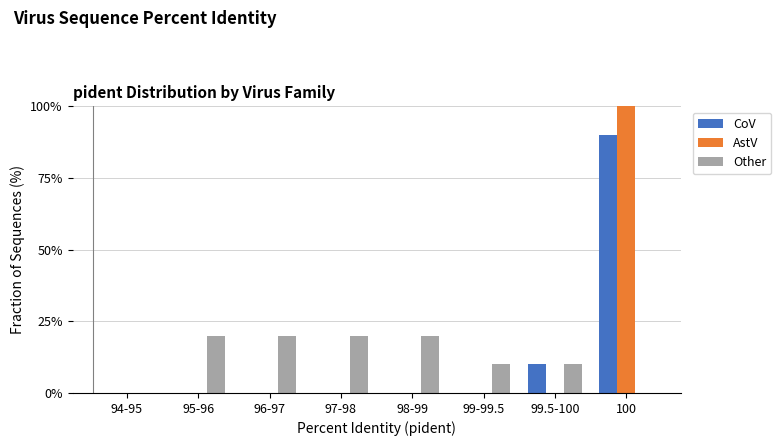

Reading left to right, list all the values displayed in this chart.

CoV: 94-95=0	95-96=0	96-97=0	97-98=0	98-99=0	99-99.5=0	99.5-100=10	100=90
AstV: 94-95=0	95-96=0	96-97=0	97-98=0	98-99=0	99-99.5=0	99.5-100=0	100=100
Other: 94-95=0	95-96=20	96-97=20	97-98=20	98-99=20	99-99.5=10	99.5-100=10	100=0